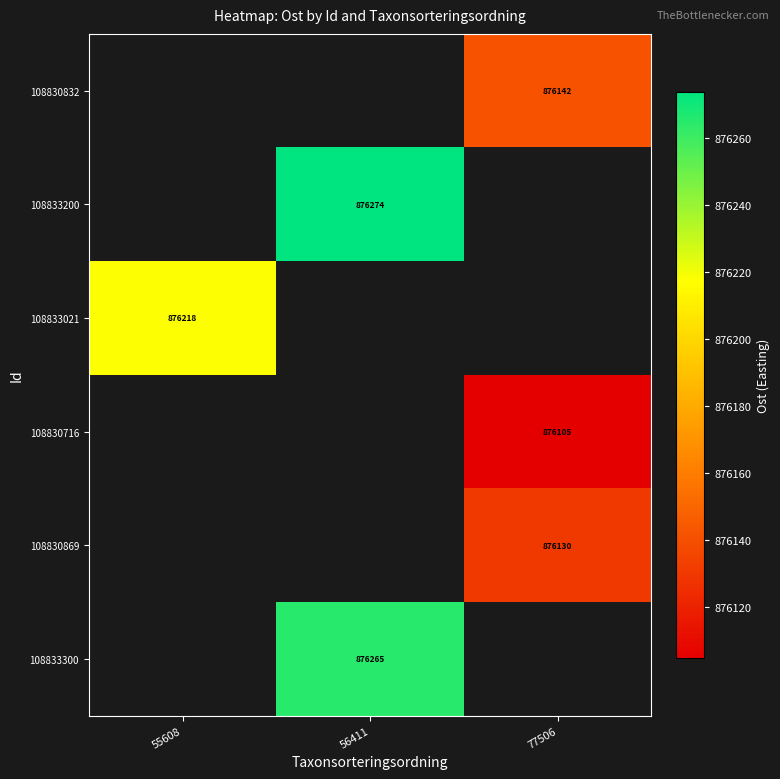

What is the approximate value of 108833021 at 55608?

876218.1